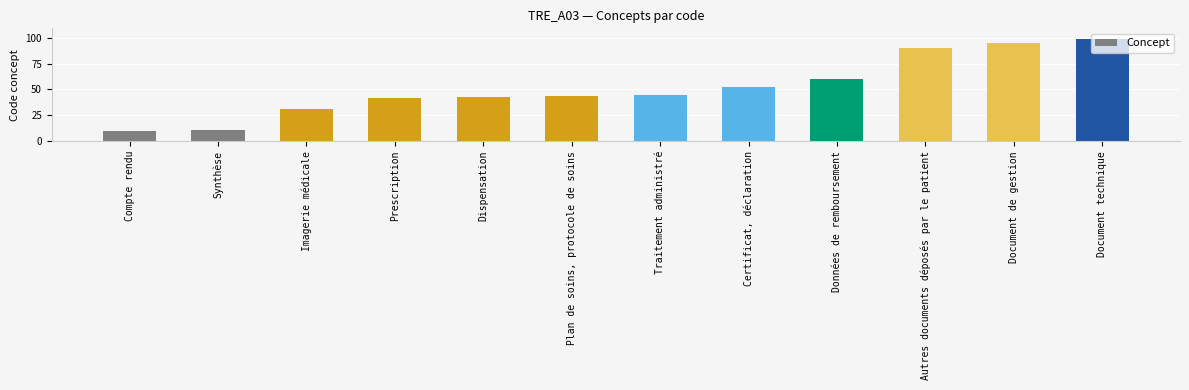

What is the ratio of the value at Données de remboursement to the value at Traitement administré?

1.3